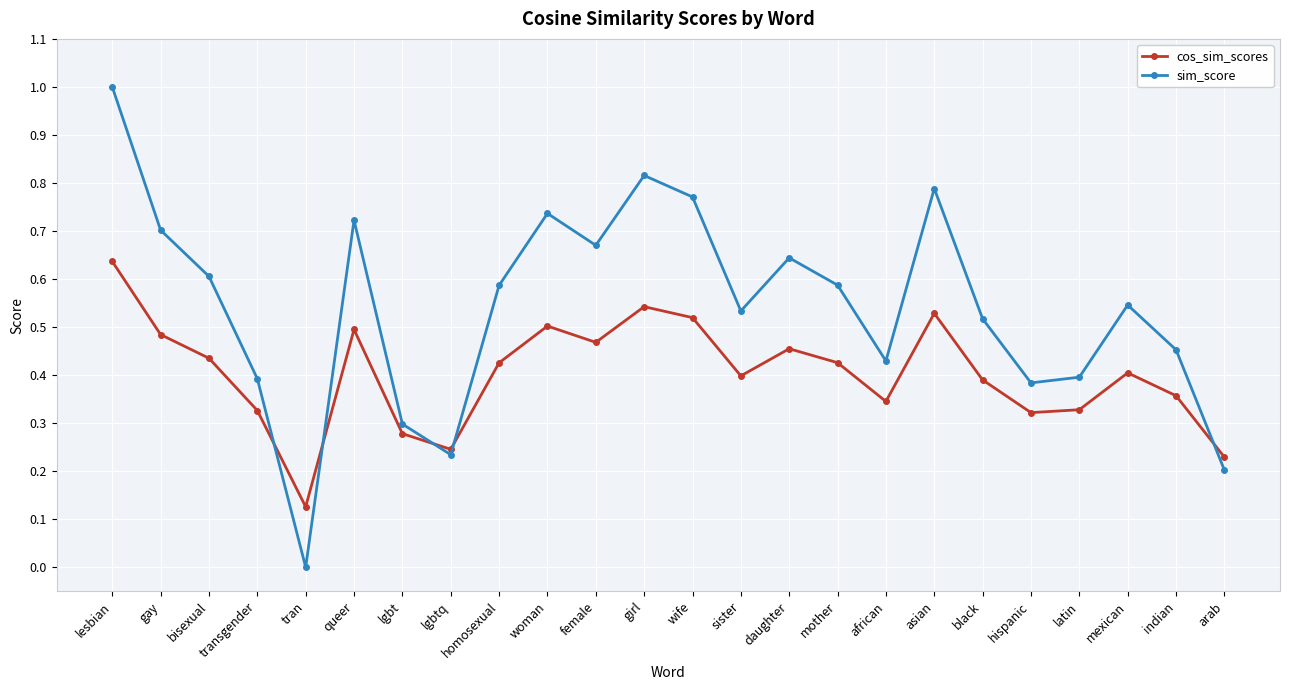

Where is the first local minimum for sim_score?

tran